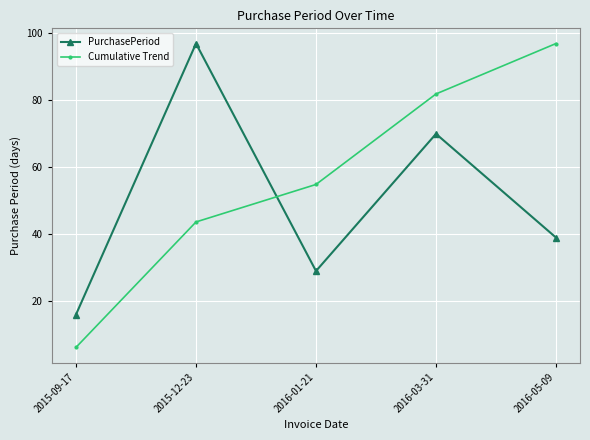

After their last crossing, which series has the higher values: Cumulative Trend or PurchasePeriod?

Cumulative Trend